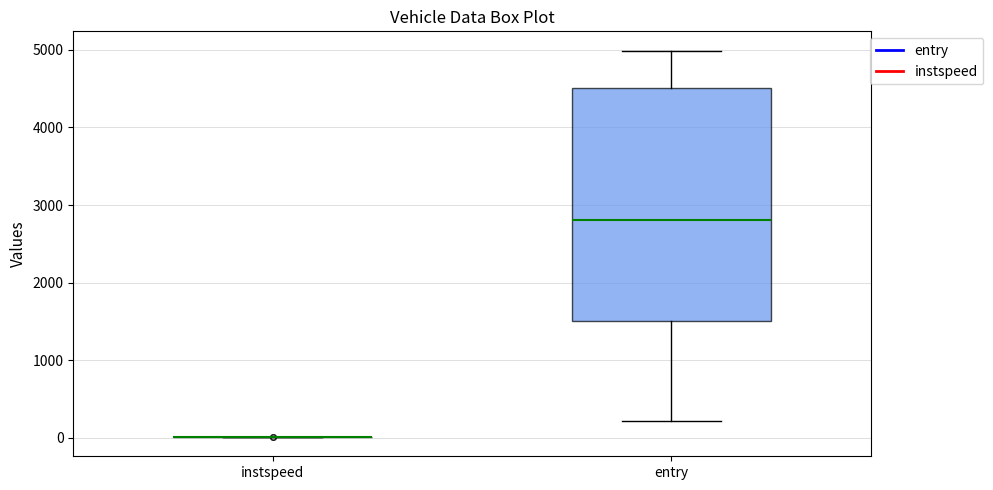

Where is the upper edge of the box for entry on the y-axis? The values are not printed on the chart, so give them approximately, as read against the axis.

4500